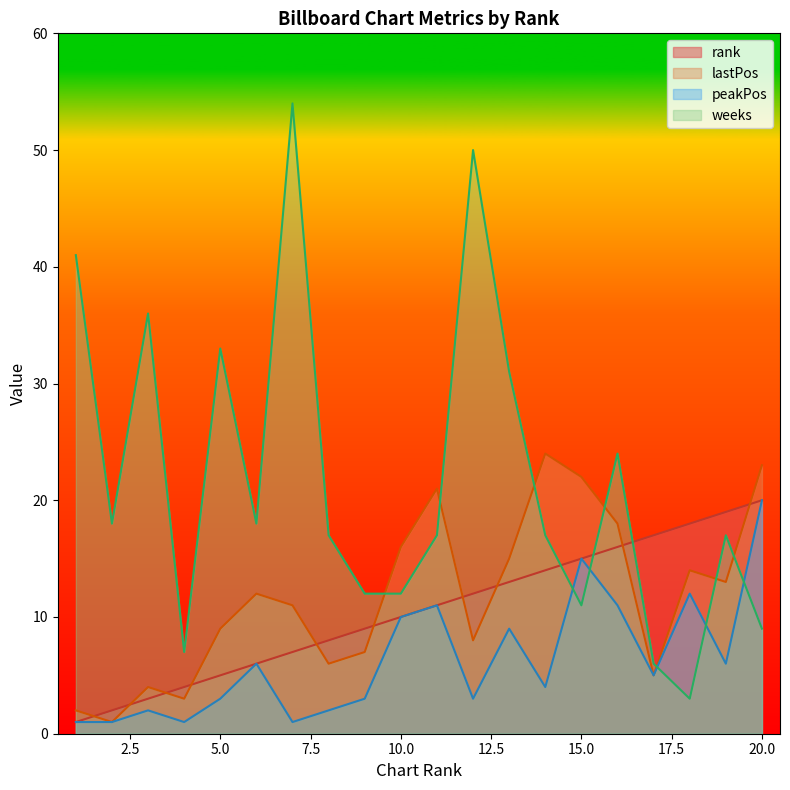

What is the difference between the second highest and second lowest values in the peakPos series?

14